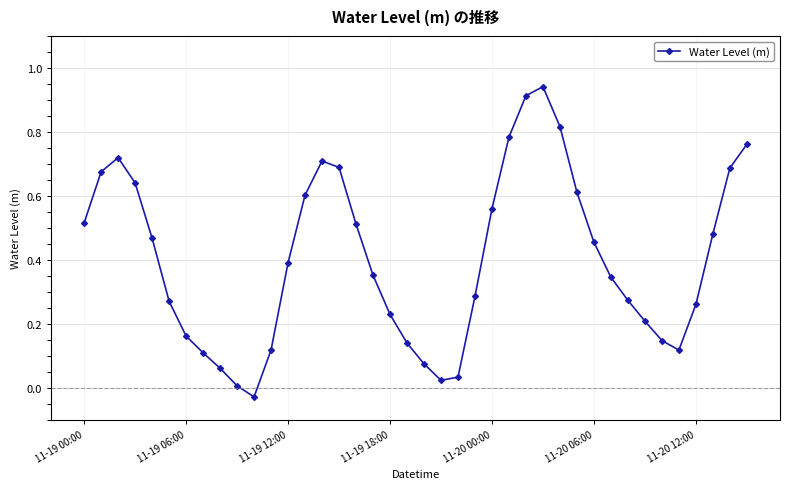

How many points are higher than both their immediate neighbors (excluding endpoints)?

3